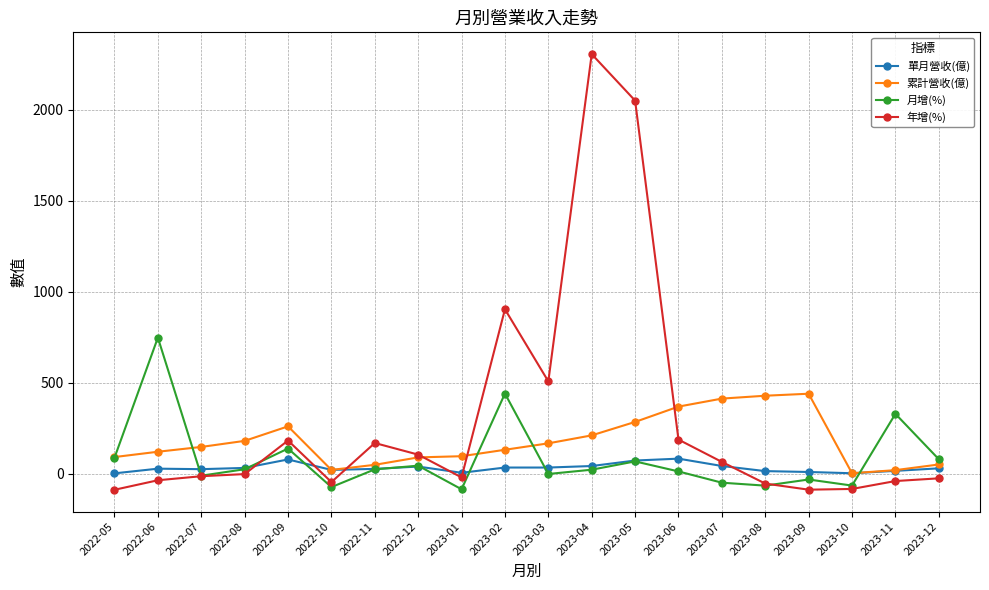

Rank the series by their average value, from highest to lowest.

年增(%), 累計營收(億), 月增(%), 單月營收(億)